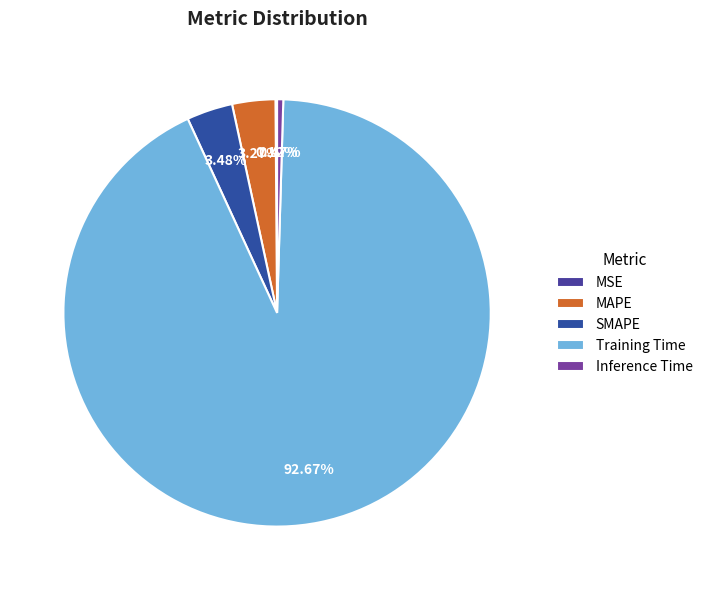

Which category has the smallest portion of the pie?

MSE